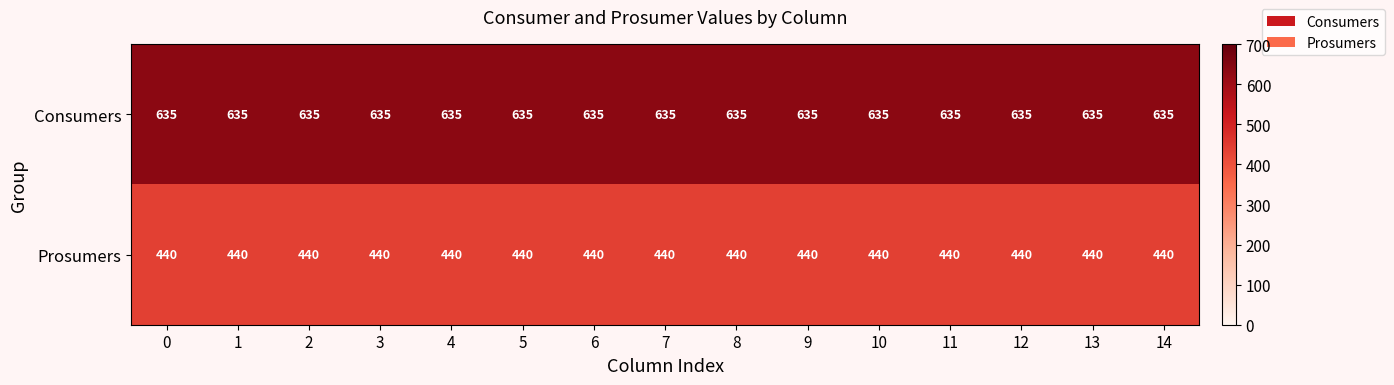

Is it true that Prosumers equals 440 at 2?

True